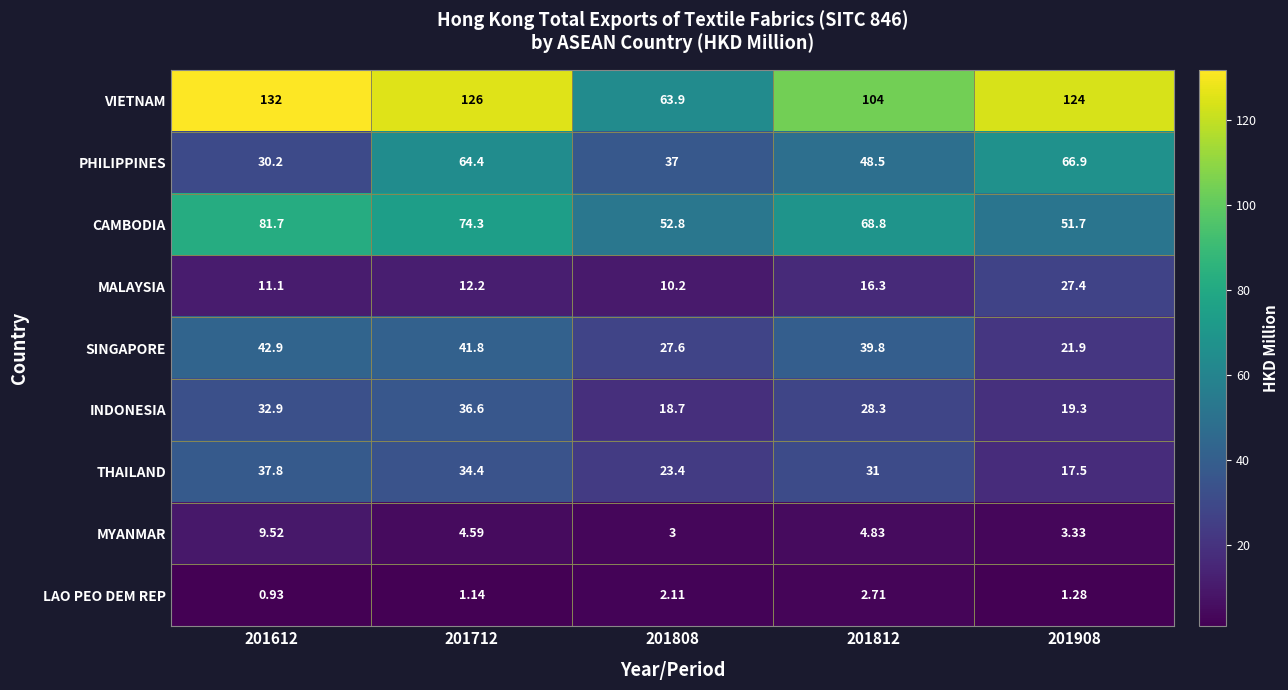

Which series has the largest total across all categories?

VIETNAM